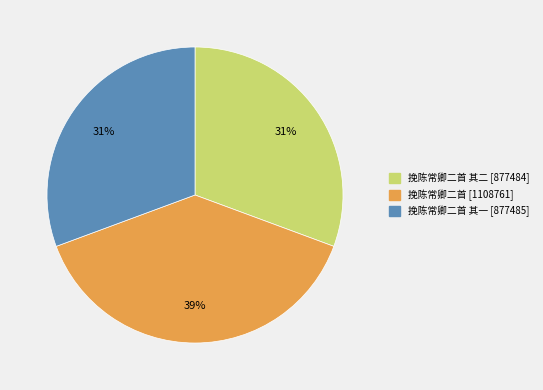

Does any single category account for the majority?

No